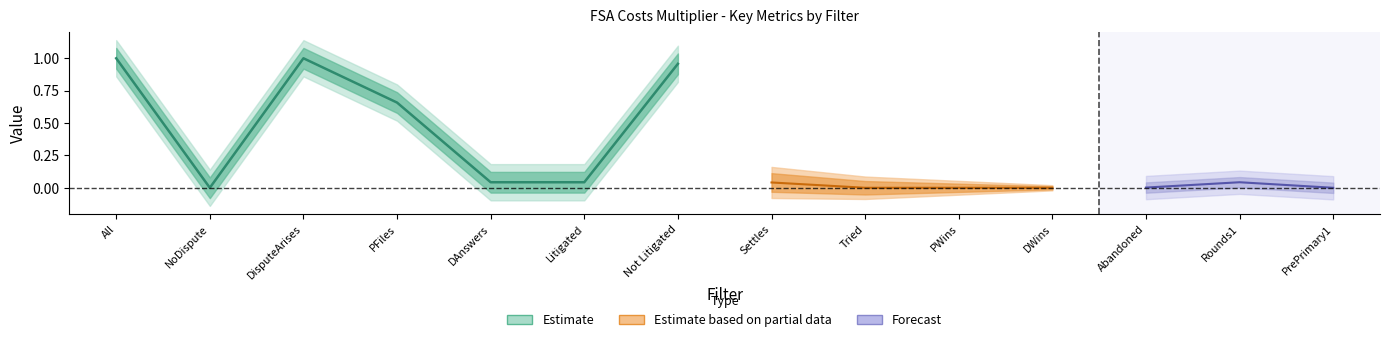

Does the chart display data point markers on the line(s)?

No